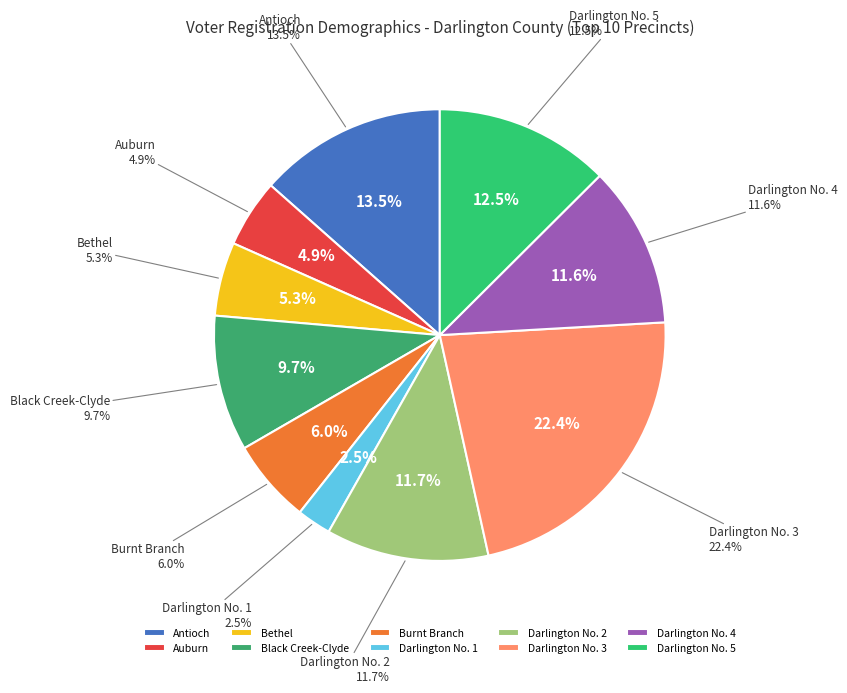

Combined, do Auburn and Darlington No. 5 account for over 50%?

No